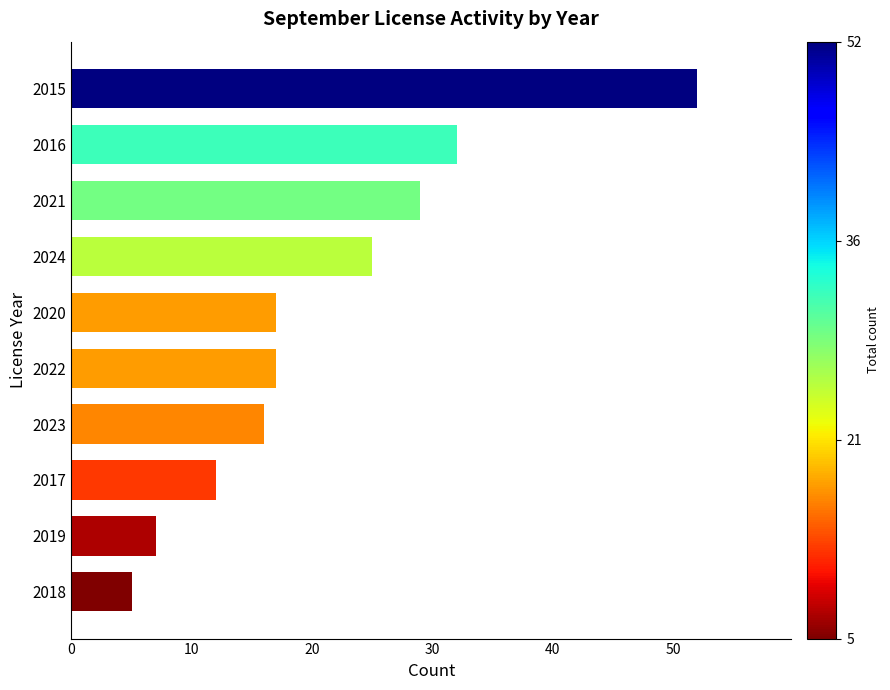

The chart shows a value of 6 at 2024. True or false?

False